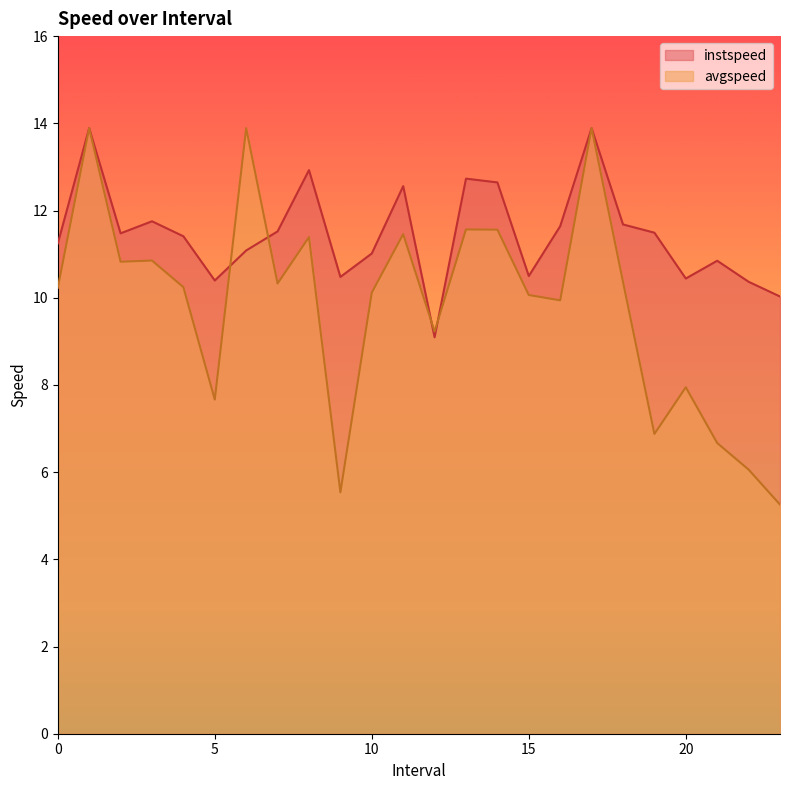

What is the sum of the instspeed values at 18.0 and 15.0?

22.2